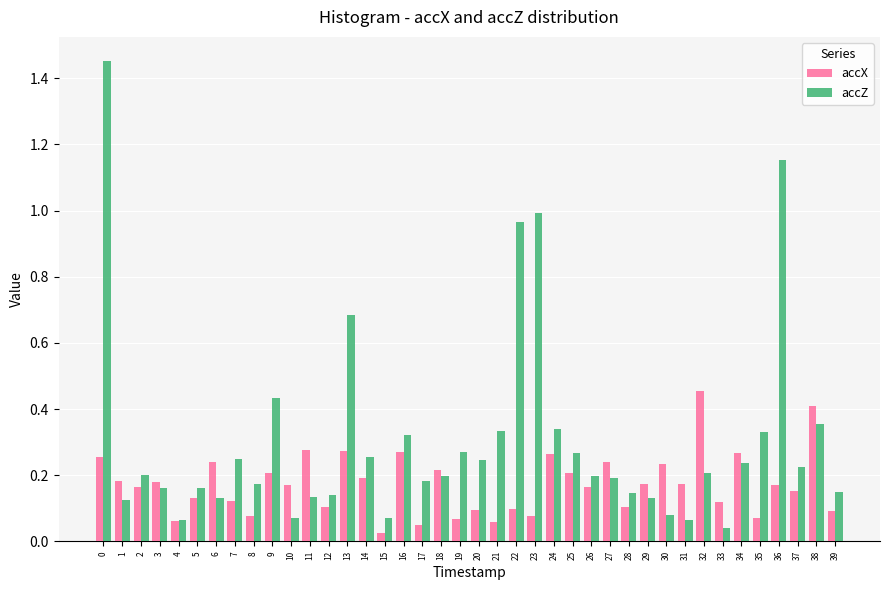

List the series in order of their peak value, lowest first.

accX, accZ